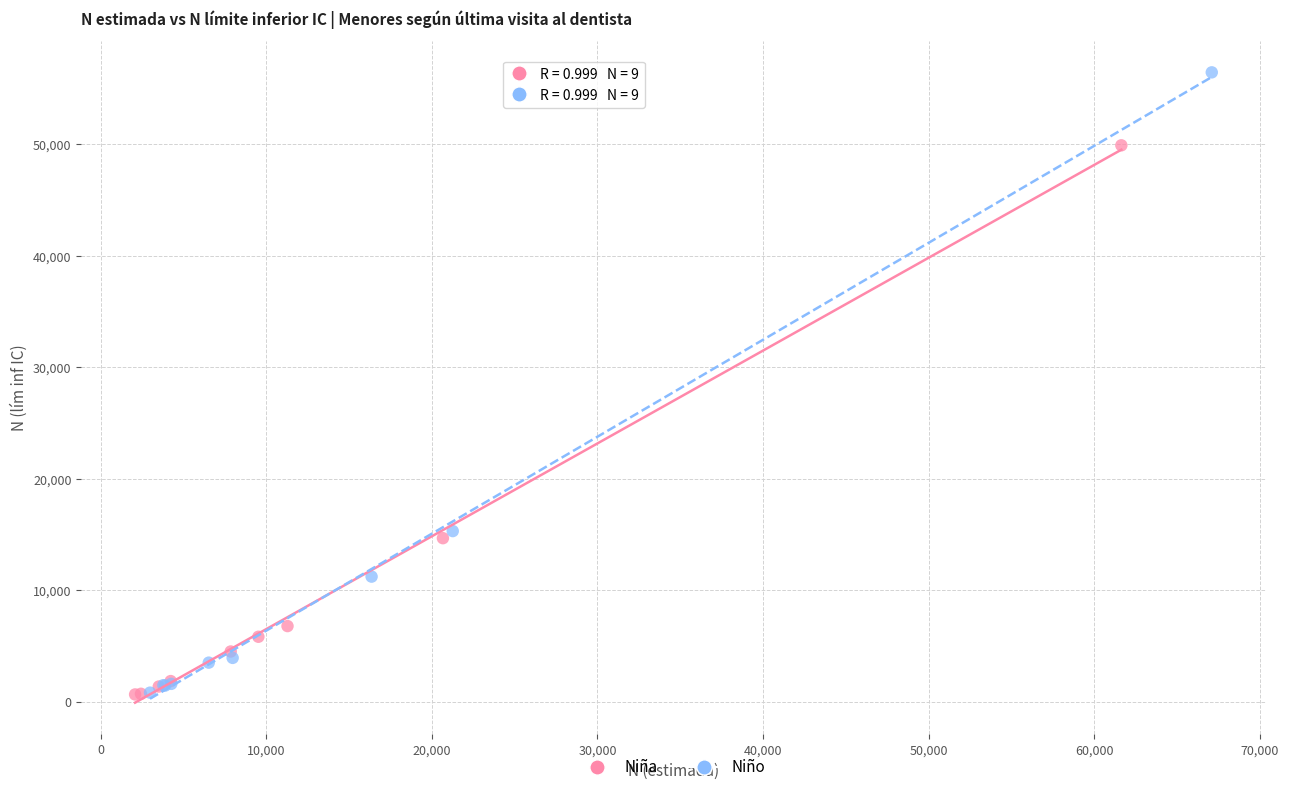

Which series has the largest Y range (max minus min)?

Niño